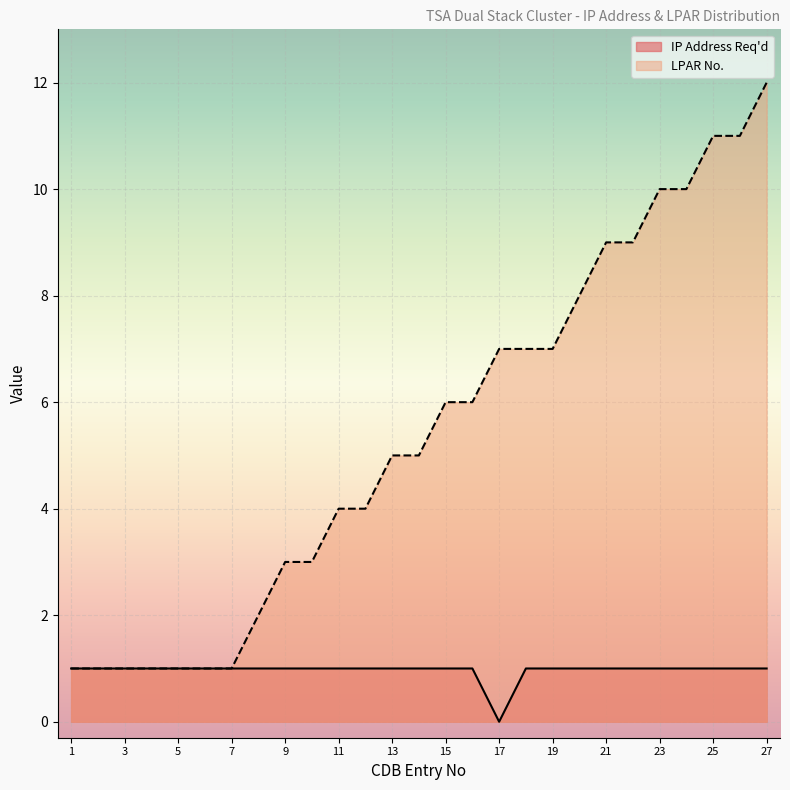

What is the value of the LPAR No. point at the 26th from the left?

11